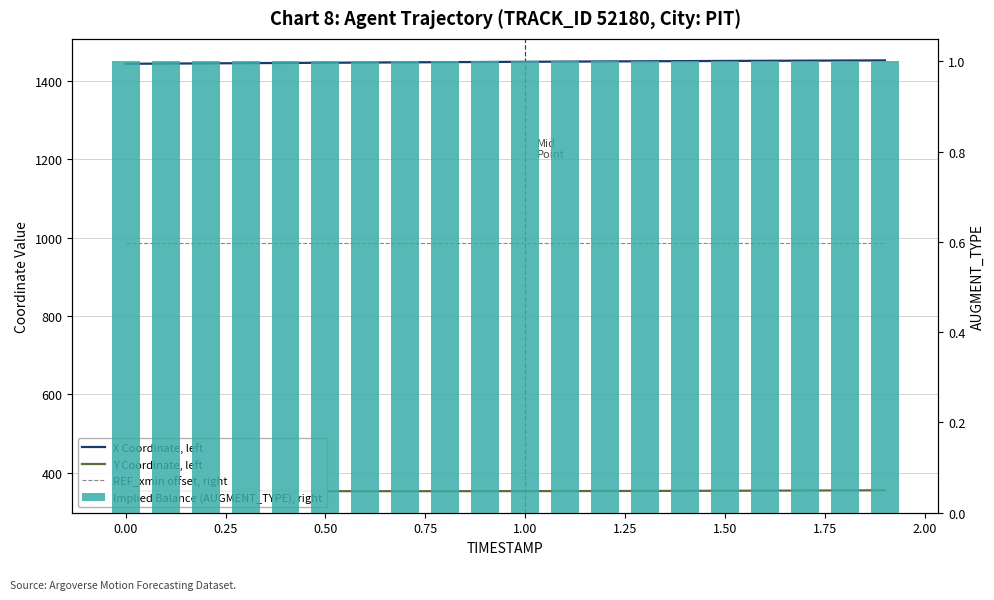

Is it true that X Coordinate, left equals 1445.1 at 0.25?

True